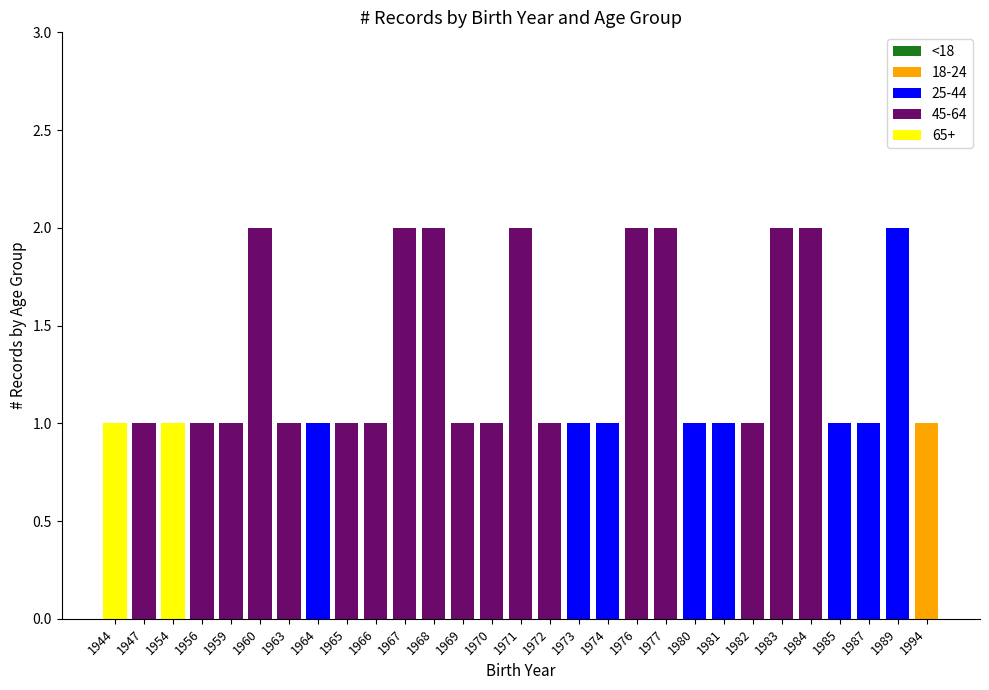

Count the 18-24 values in the range 0 to 1.

29